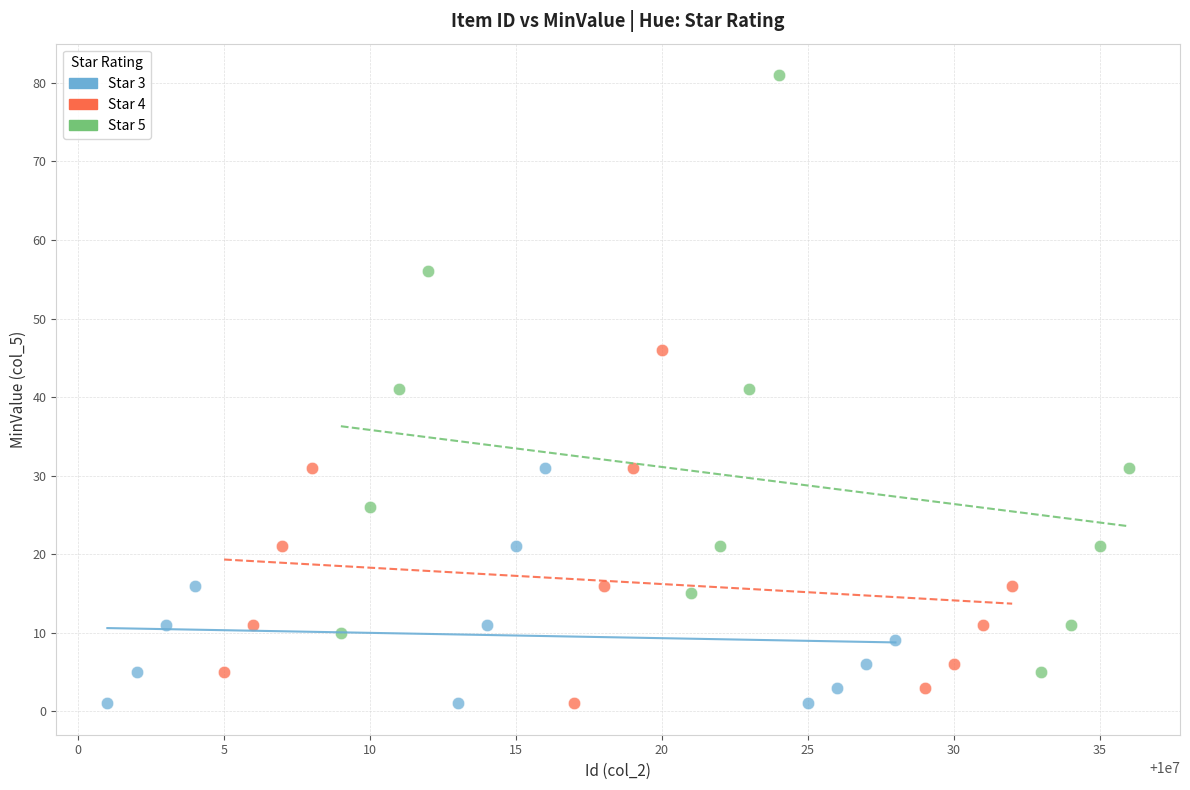

Which series contains the highest Y value?

Star 5